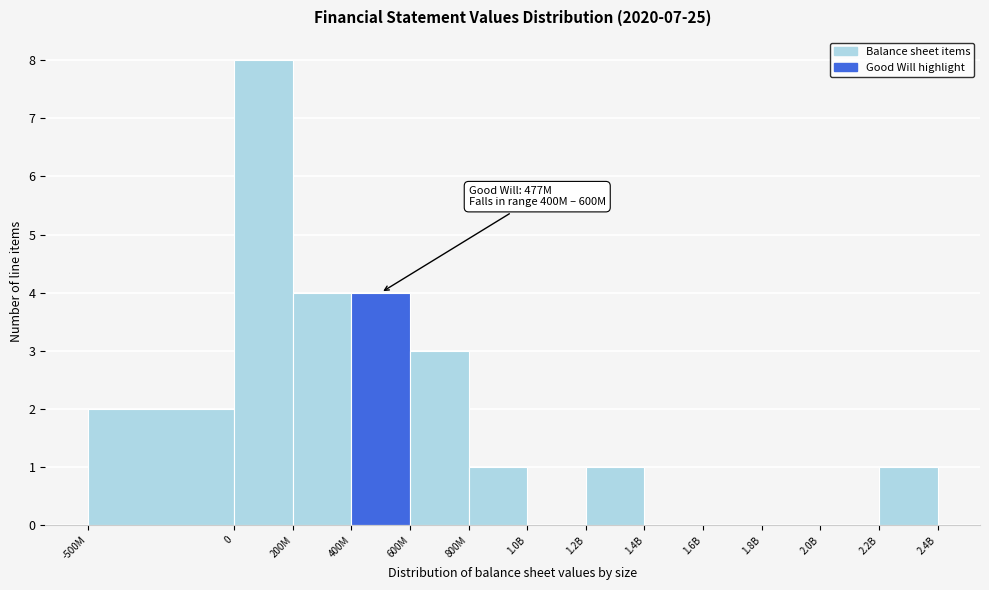

Reading right to left, extract all data points from this chart.

2.2B=1	2.0B=0	1.8B=0	1.6B=0	1.4B=0	1.2B=1	1.0B=0	800M=1	600M=3	400M=4	200M=4	0=8	-500M=2